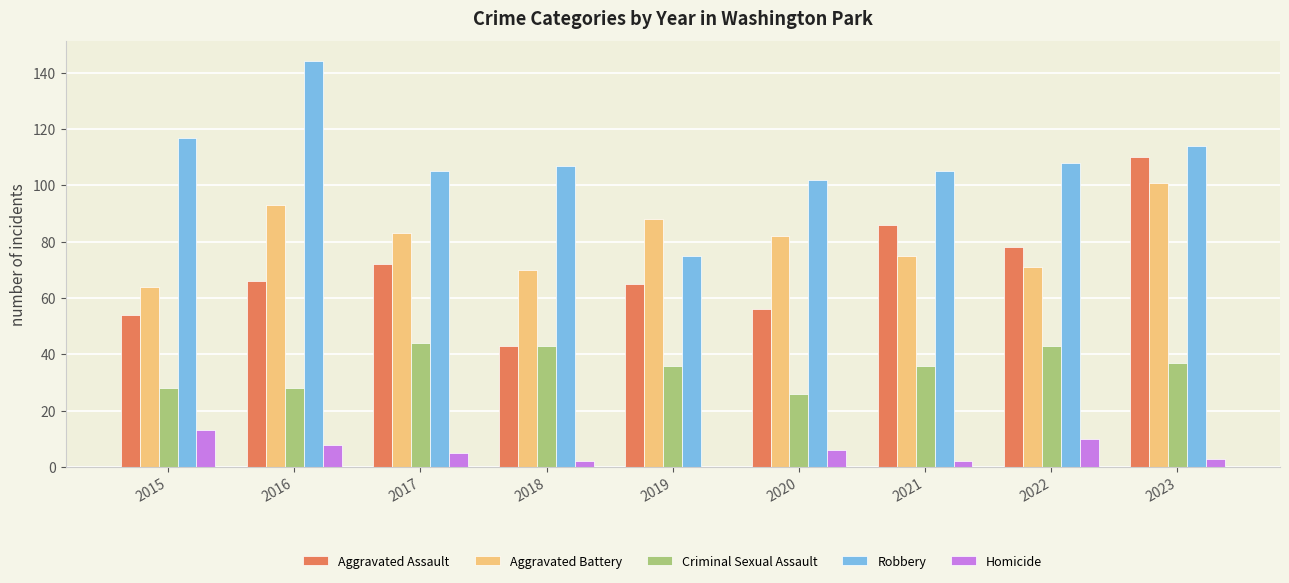

The Robbery series shows 68 at 2020. True or false?

False